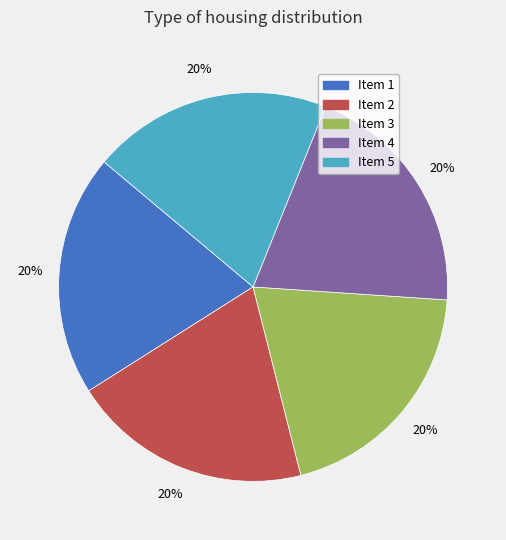

What percentage is the Item 1 slice, to the nearest percent?

20%